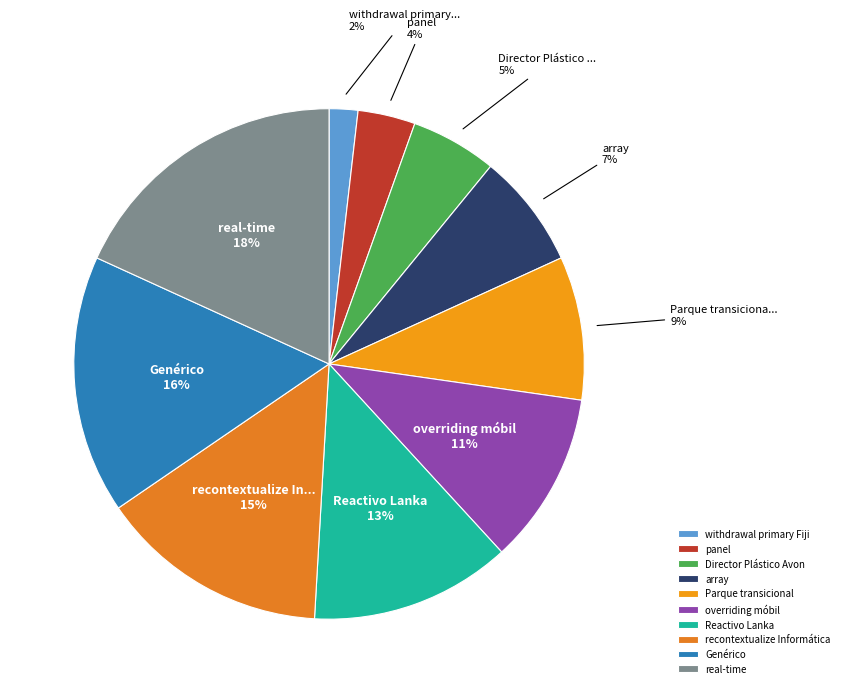

Which category has the biggest portion of the pie?

real-time